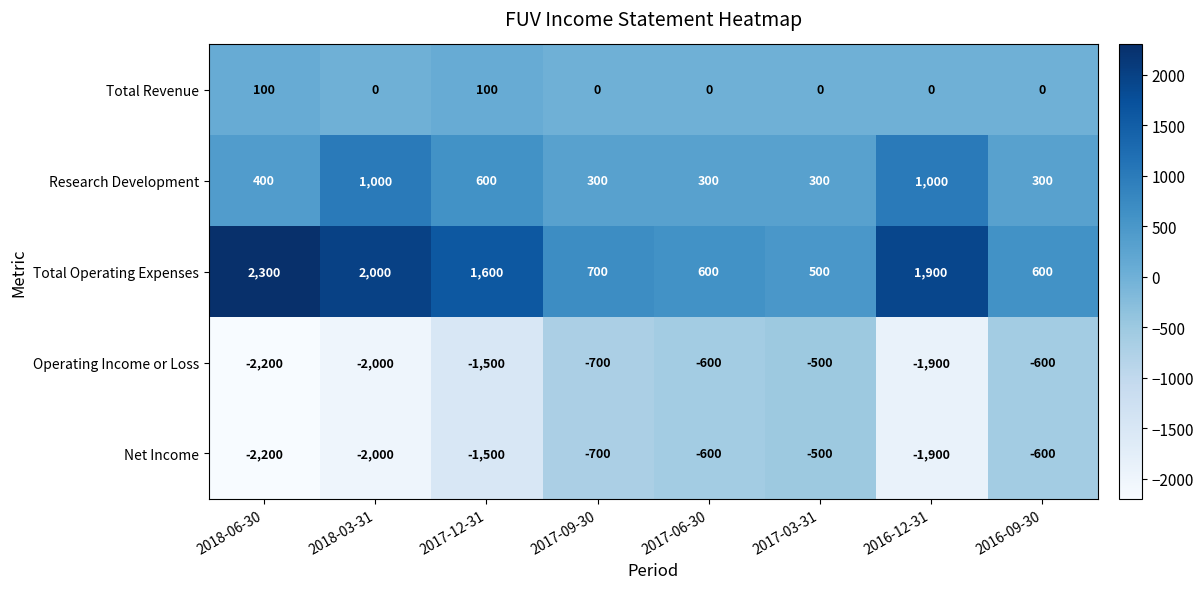

Is the value of Research Development at 2018-03-31 greater than the value of Net Income at 2017-09-30?

Yes